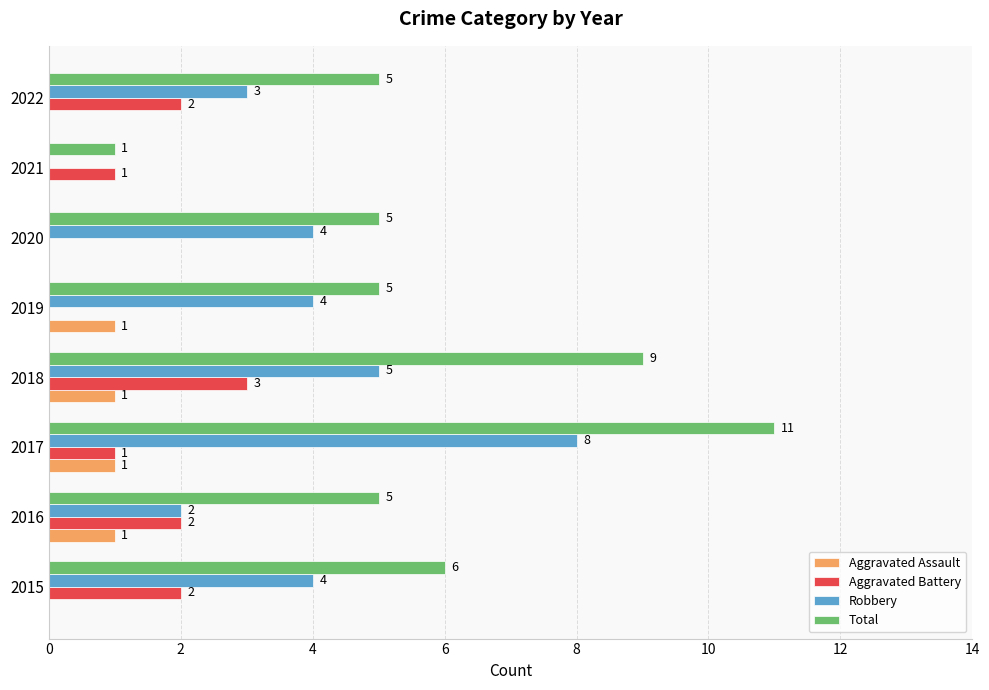

Which series has the largest total across all categories?

Total